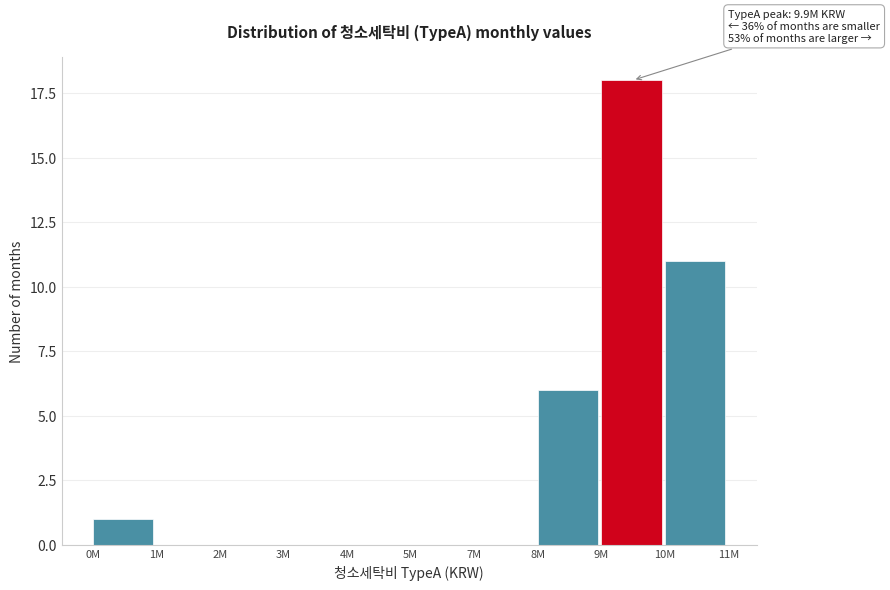

Reading left to right, extract all data points from this chart.

0M=1	1M=0	2M=0	3M=0	4M=0	5M=0	7M=0	8M=6	9M=18	10M=11